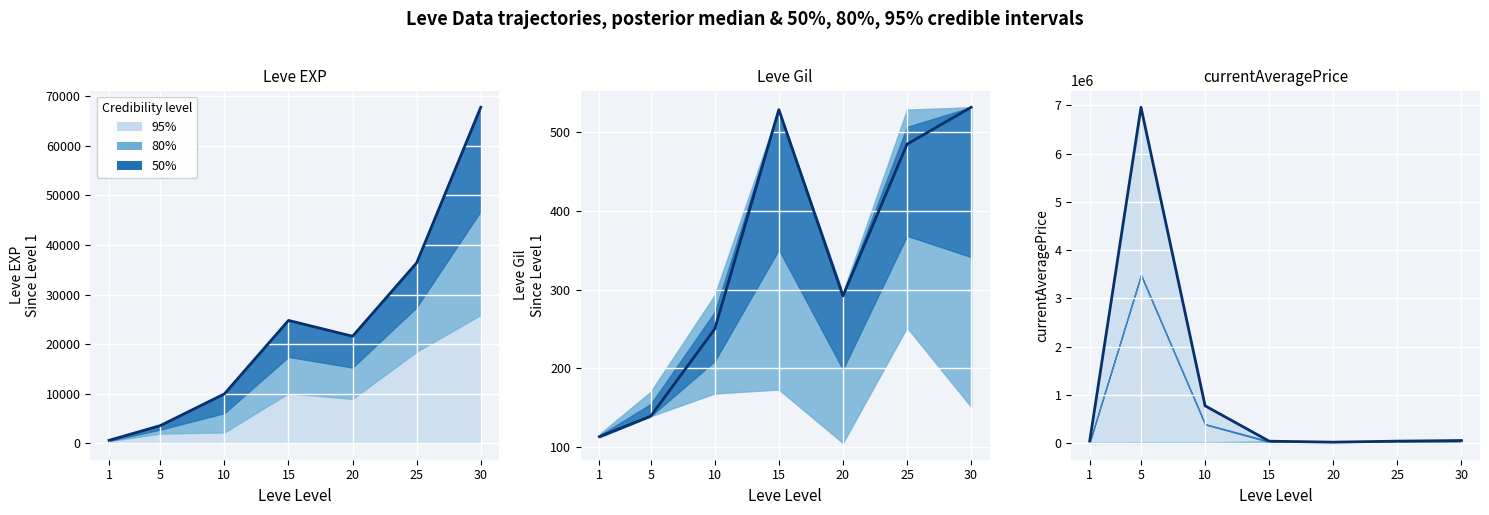

Reading left to right, list all the values displayed in this chart.

40002	6962193	770491	36669	16000	37500	50000